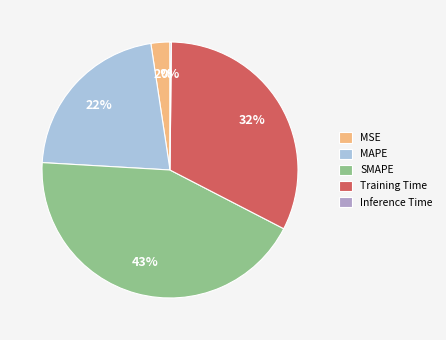

To the nearest percent, what is the difference between the SMAPE and Training Time slice percentages?

11%